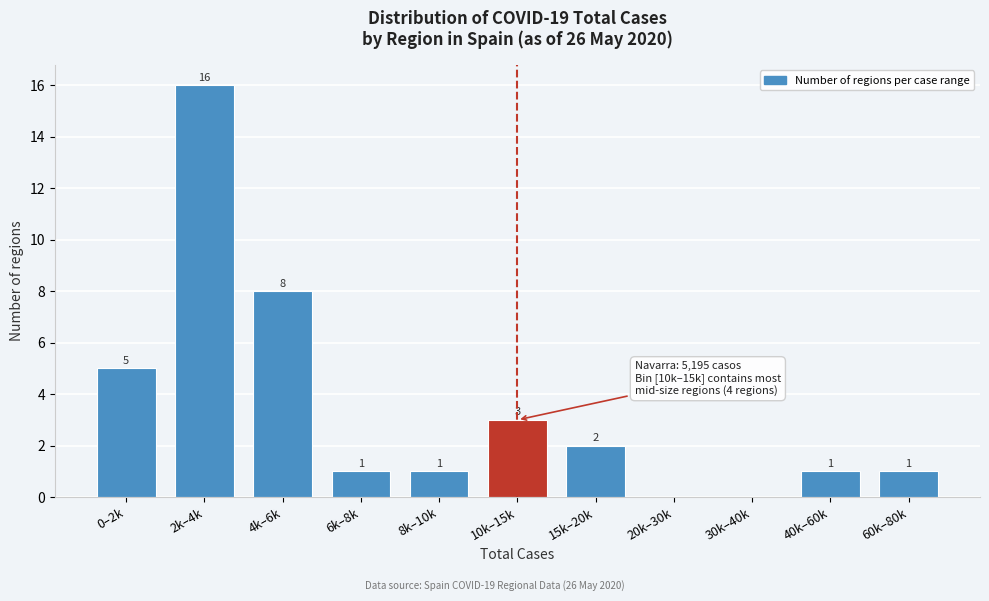

Reading left to right, transcribe all the data shown in this chart.

0–2k=5	2k–4k=16	4k–6k=8	6k–8k=1	8k–10k=1	10k–15k=3	15k–20k=2	20k–30k=0	30k–40k=0	40k–60k=1	60k–80k=1